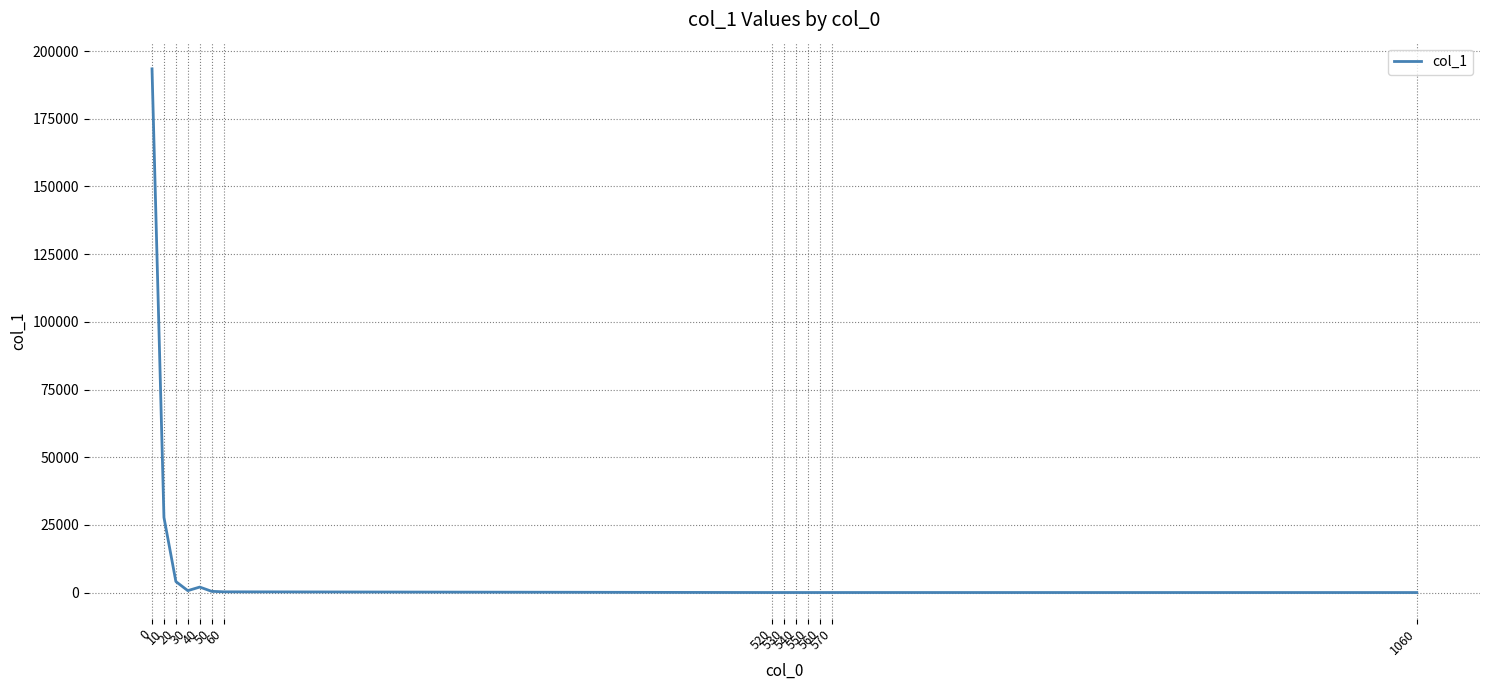

Does the chart have visible grid lines?

Yes